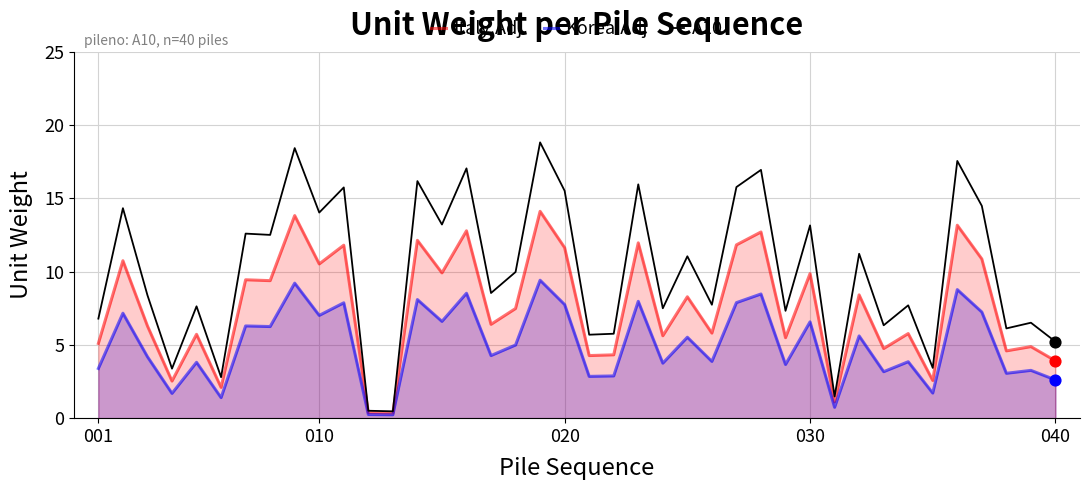

Which series reaches the maximum Y coordinate?

A10